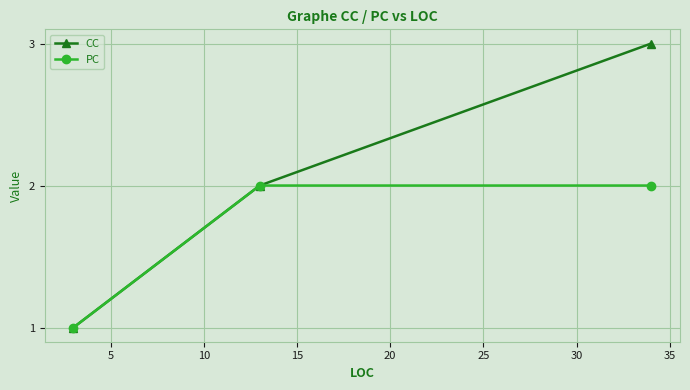

Which series has the largest total across all categories?

CC